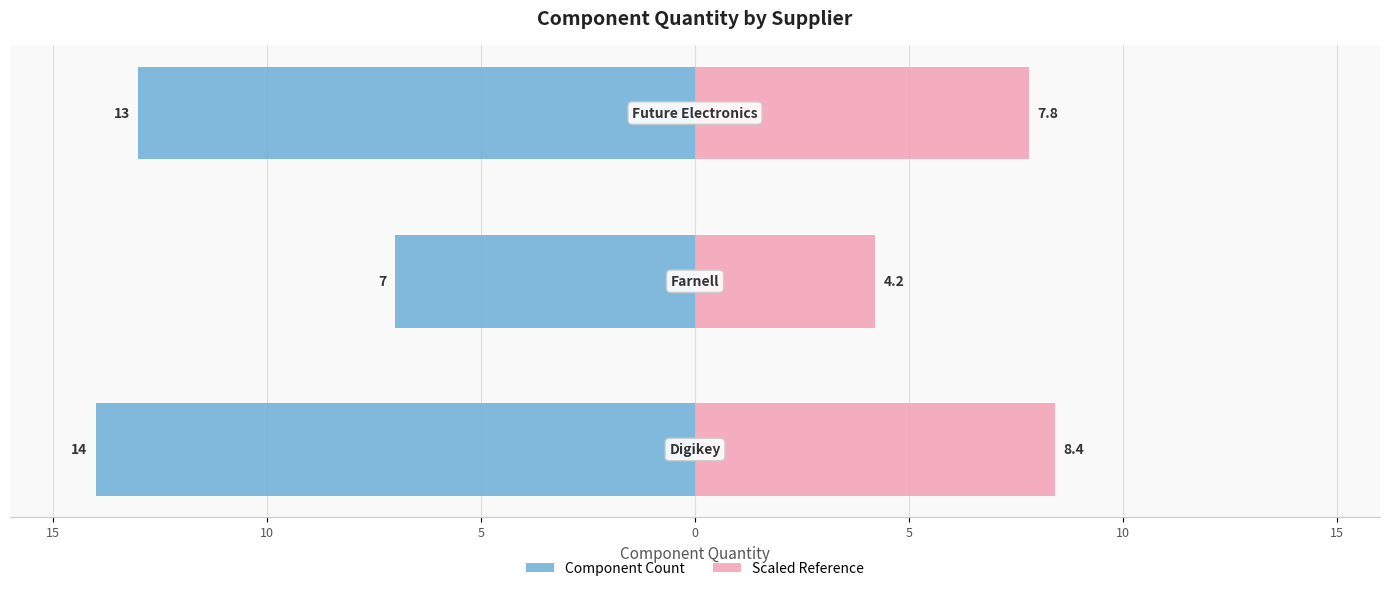

What are all the series names shown in the legend?

Component Count, Scaled Reference